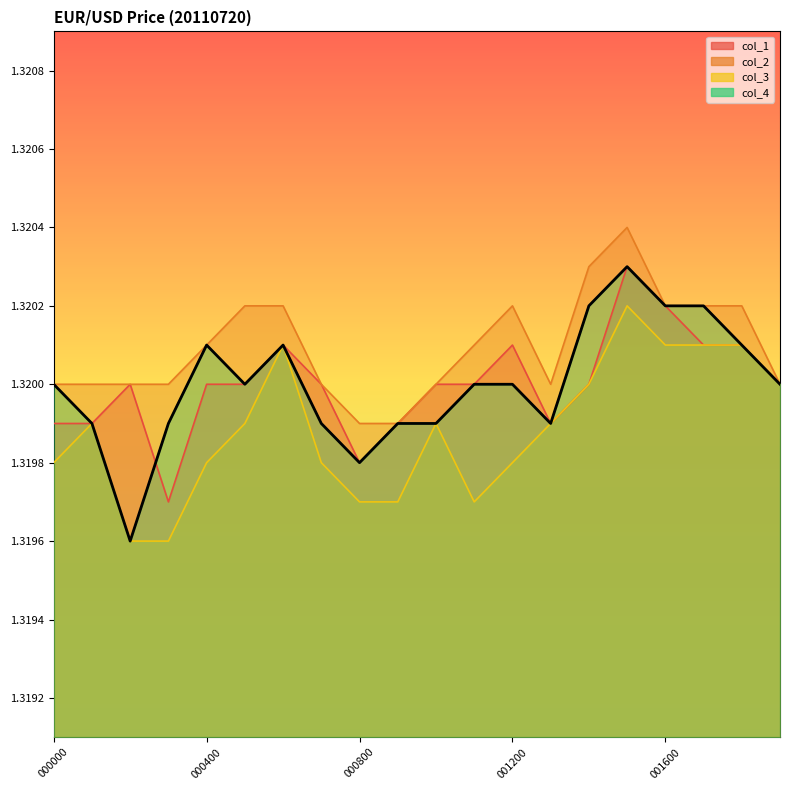

How many col_1 values are between 1 and 2?

20